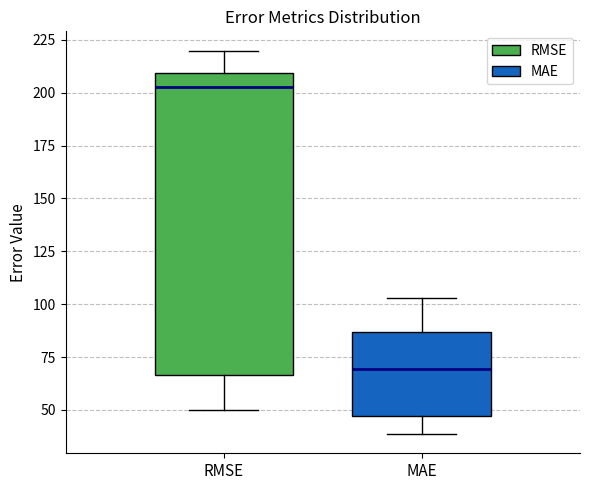

Which box is the tallest, from its lower edge to its upper edge?

RMSE